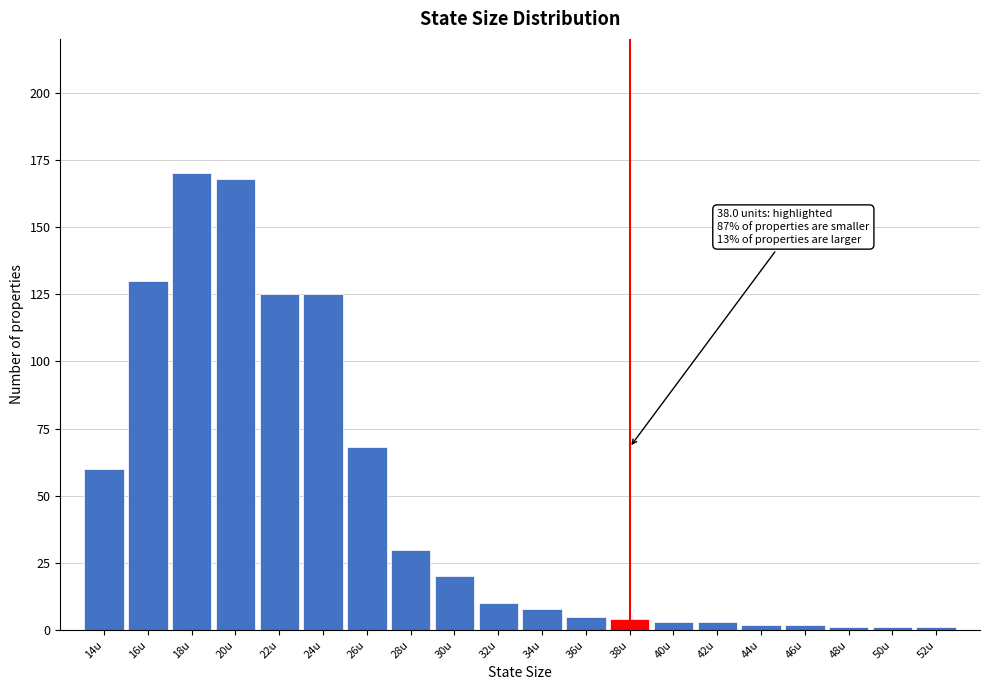

Reading left to right, list all the values displayed in this chart.

14u=60	16u=130	18u=170	20u=168	22u=125	24u=125	26u=68	28u=30	30u=20	32u=10	34u=8	36u=5	38u=4	40u=3	42u=3	44u=2	46u=2	48u=1	50u=1	52u=1